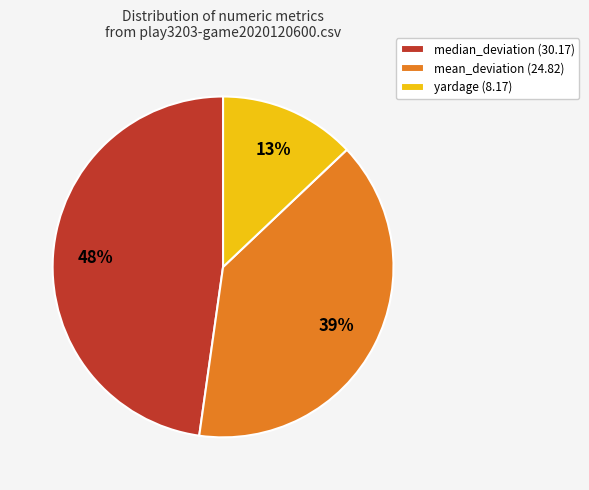

What is the ratio of the value at median_deviation (30.17) to the value at yardage (8.17)?

3.7